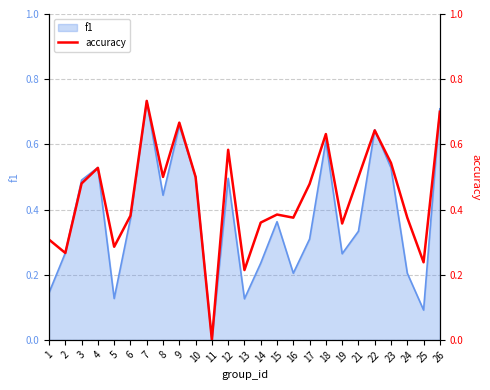

How many points are higher than both their immediate neighbors (excluding endpoints)?

7